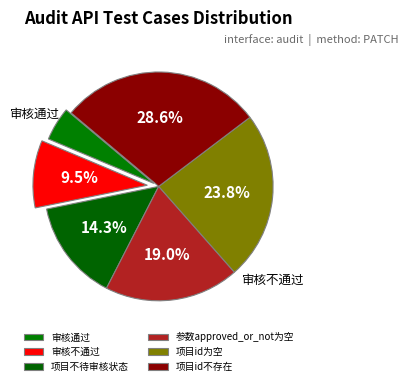

Is it true that 项目不待审核状态 is 8% of the pie?

False